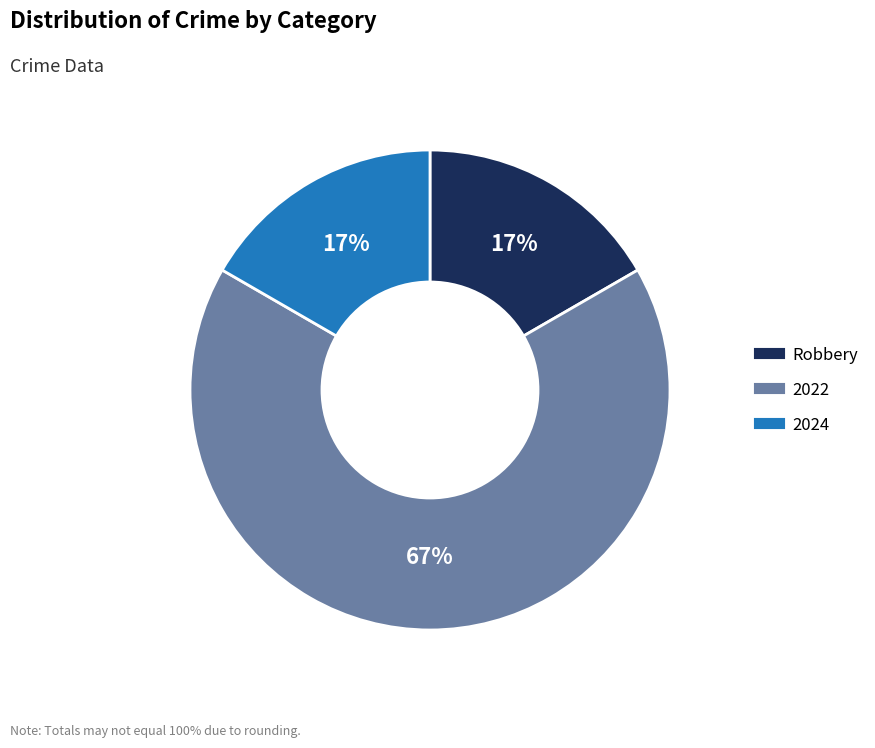

Between 2022 and 2024, which is larger?

2022